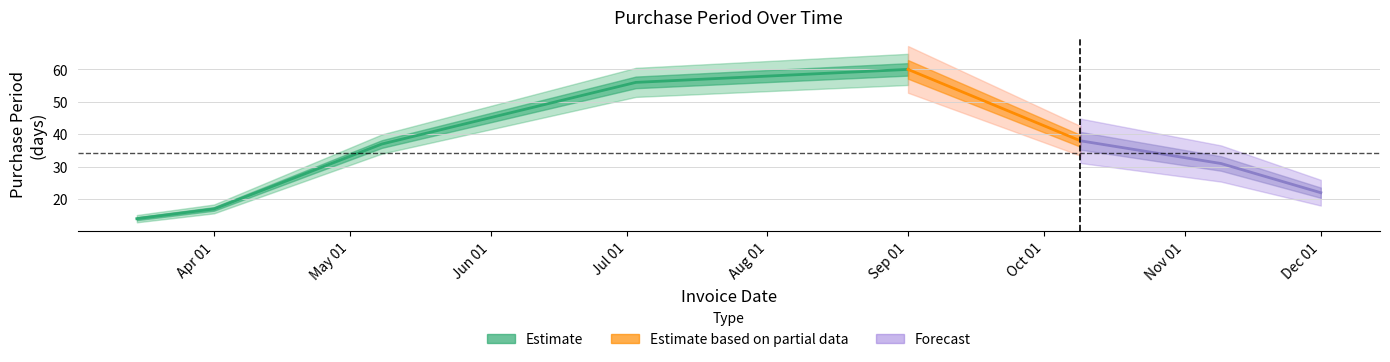

What is the maximum value shown in the chart?

60